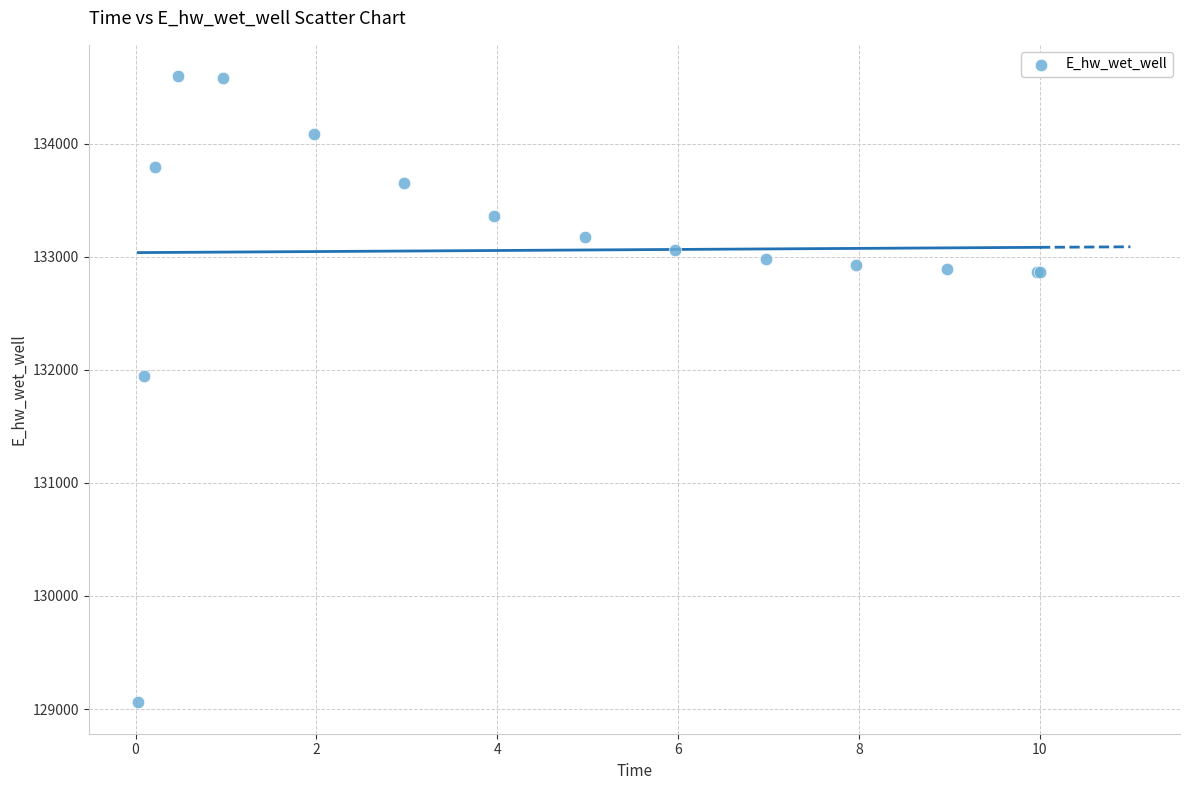

What Y value in the scatter plot is closest to 131827?

131947.6